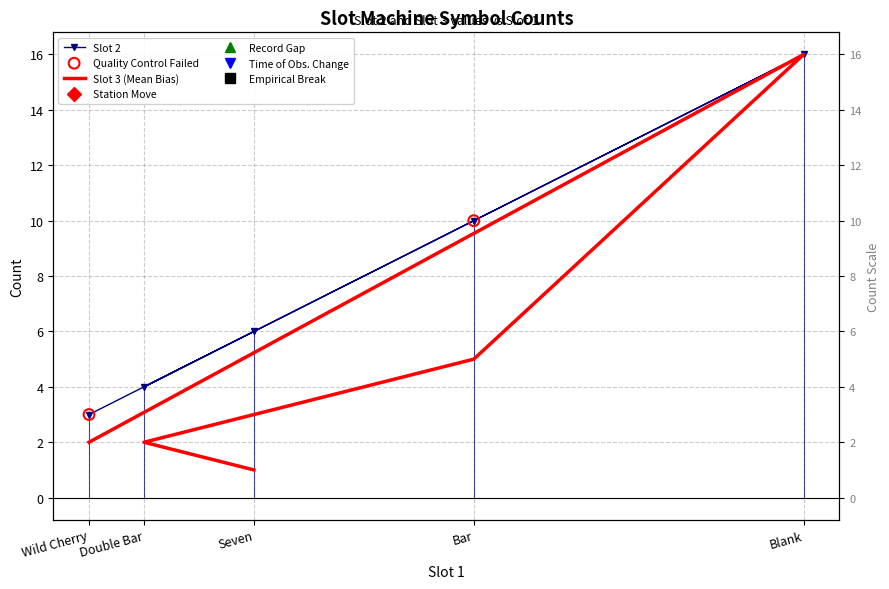

Is the value of Slot 2 at Seven greater than the value of Slot 3 at Double Bar?

Yes